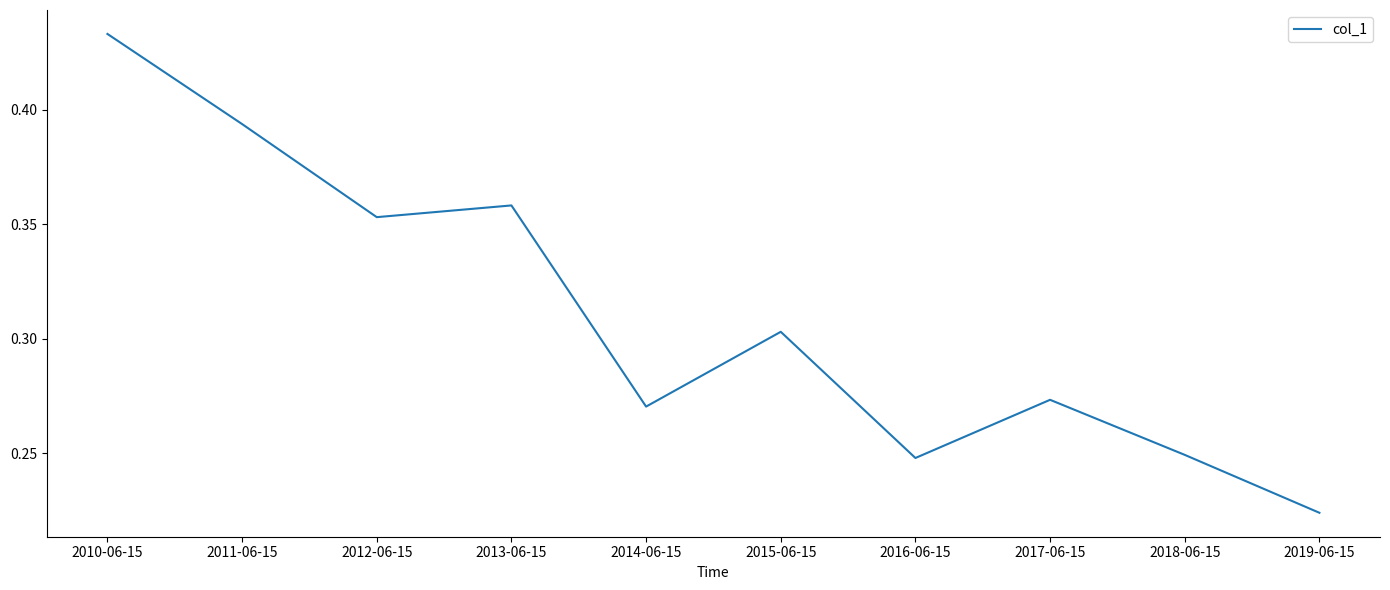

Which label corresponds to the largest value in the chart?

2010-06-15